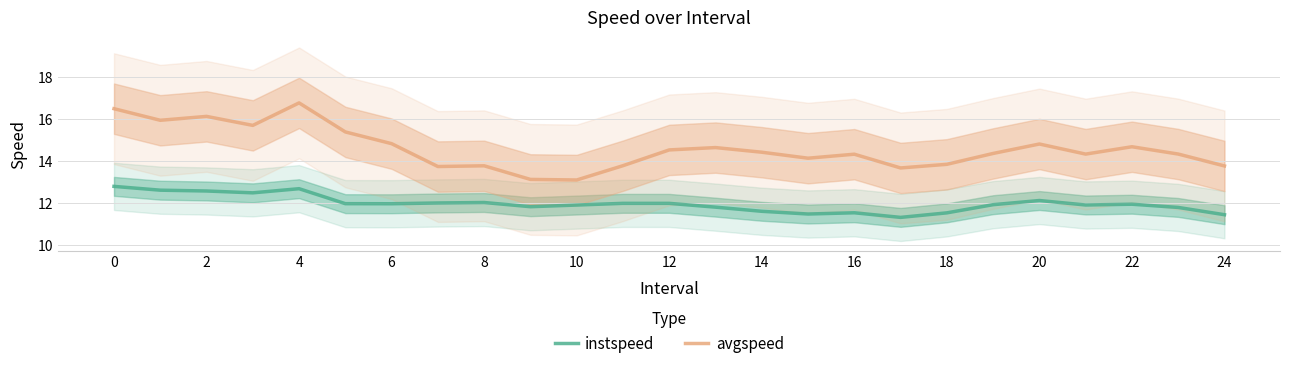

True or false: instspeed and avgspeed cross at least once.

False